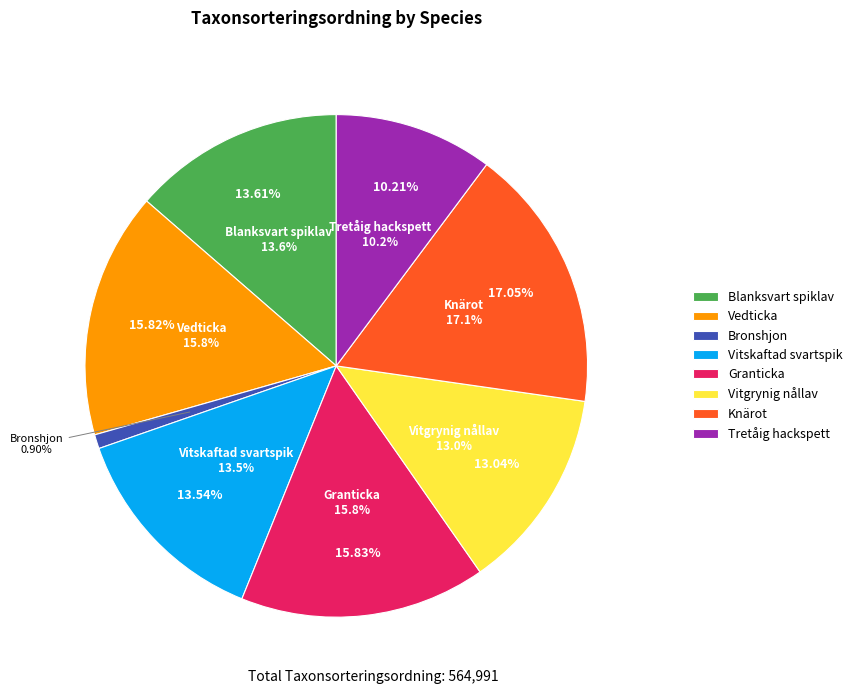

Does Vitskaftad svartspik account for over 50% of the chart?

No